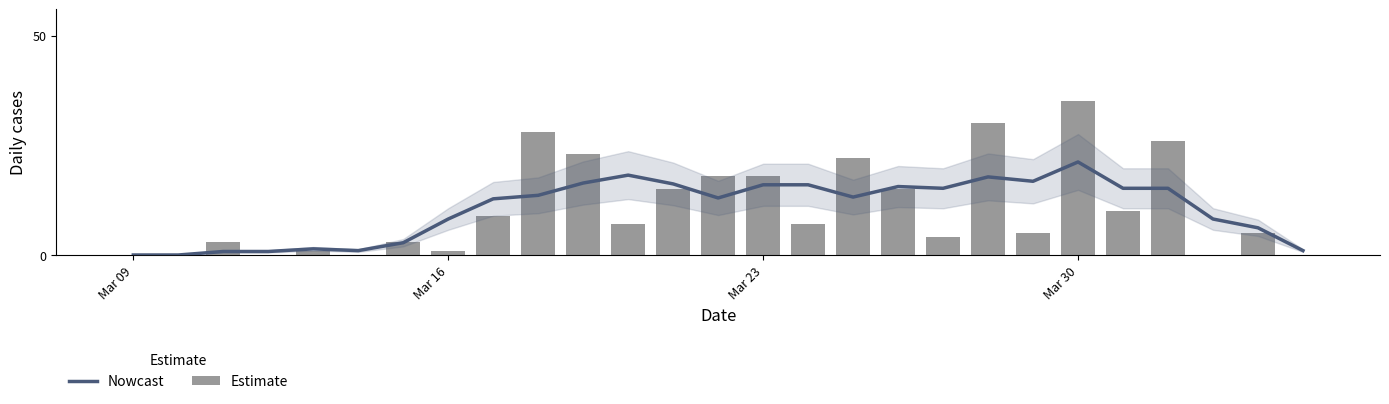

What position from the right is 25?

2